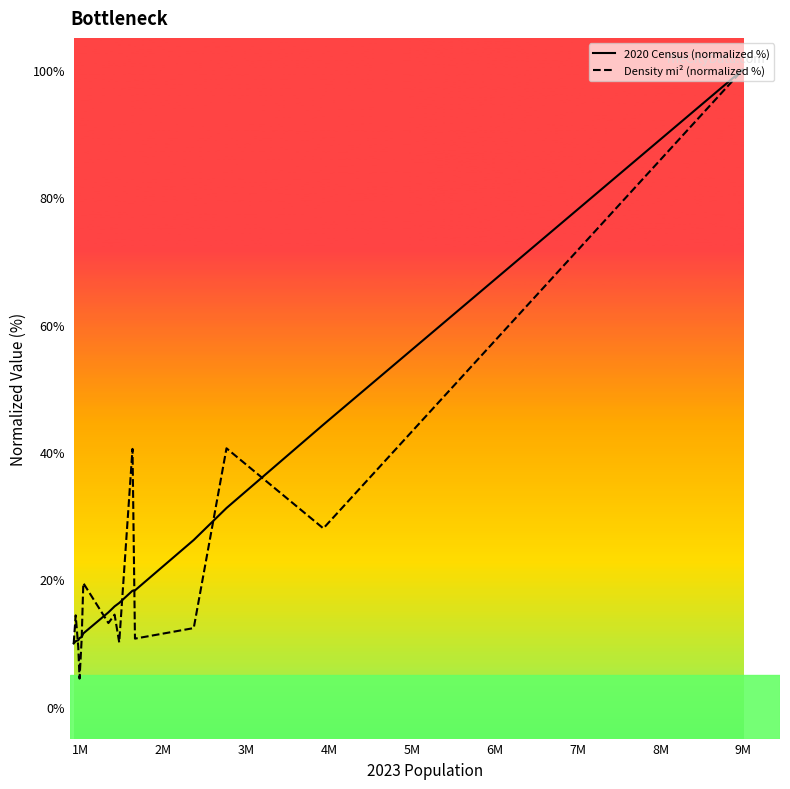

What is the maximum value for Density mi² (normalized %)?

100.0